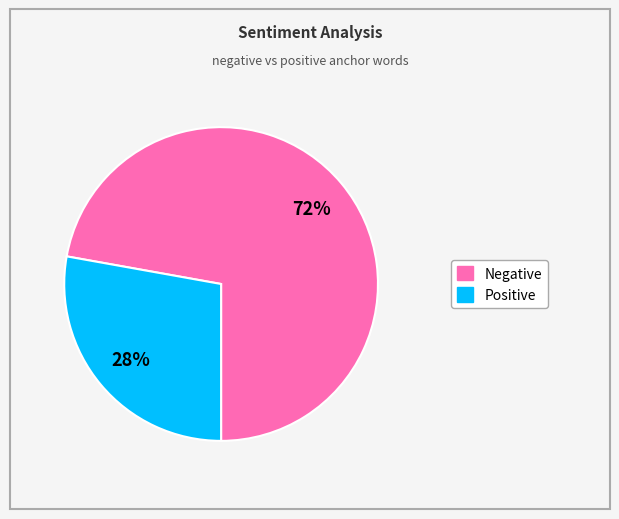

To the nearest percent, what is the average slice percentage?

50%